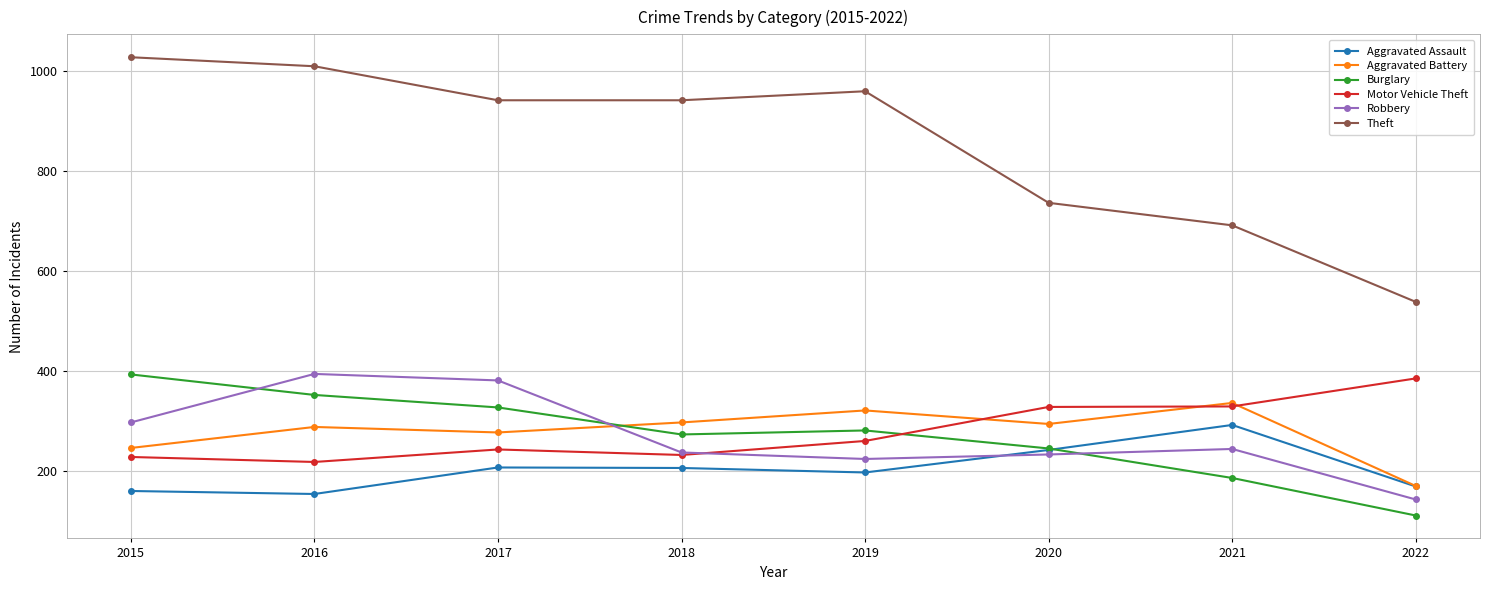

What is the total value across all series at 2018?

2186